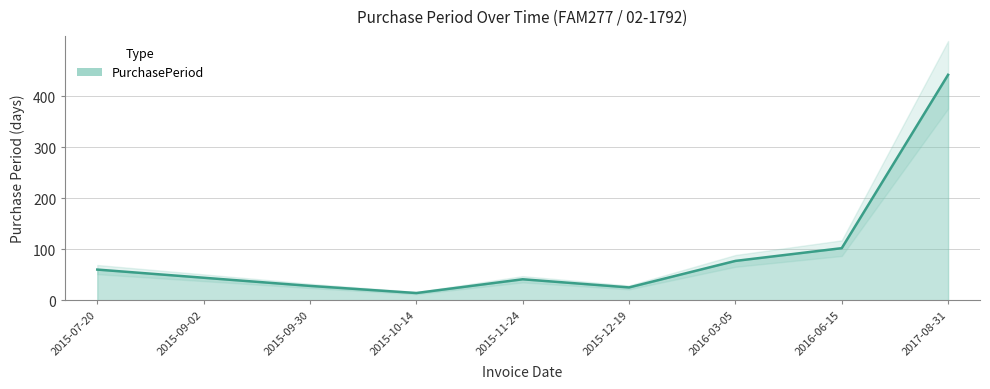

Reading left to right, what are all the values shown in this chart?

60	44	28	14	41	25	77	102	442